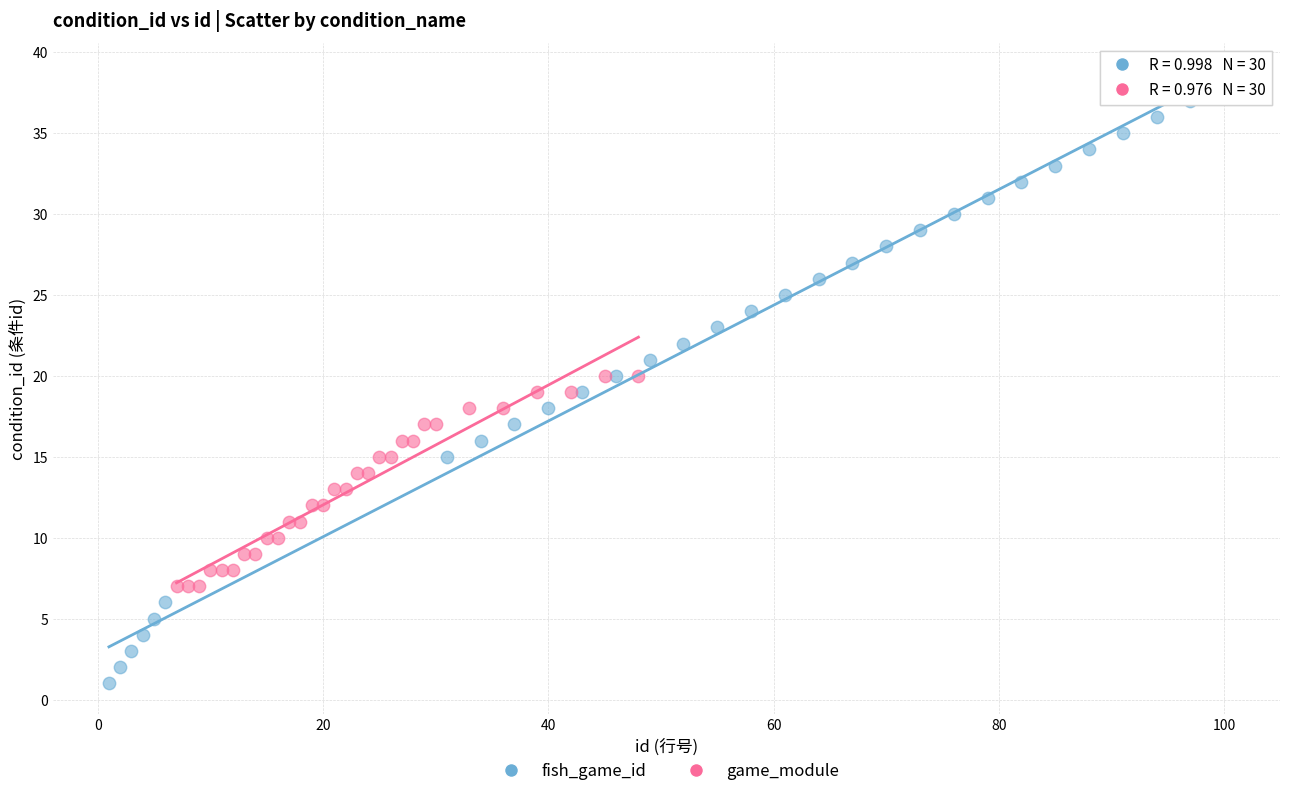

Which series reaches the minimum Y coordinate?

fish_game_id